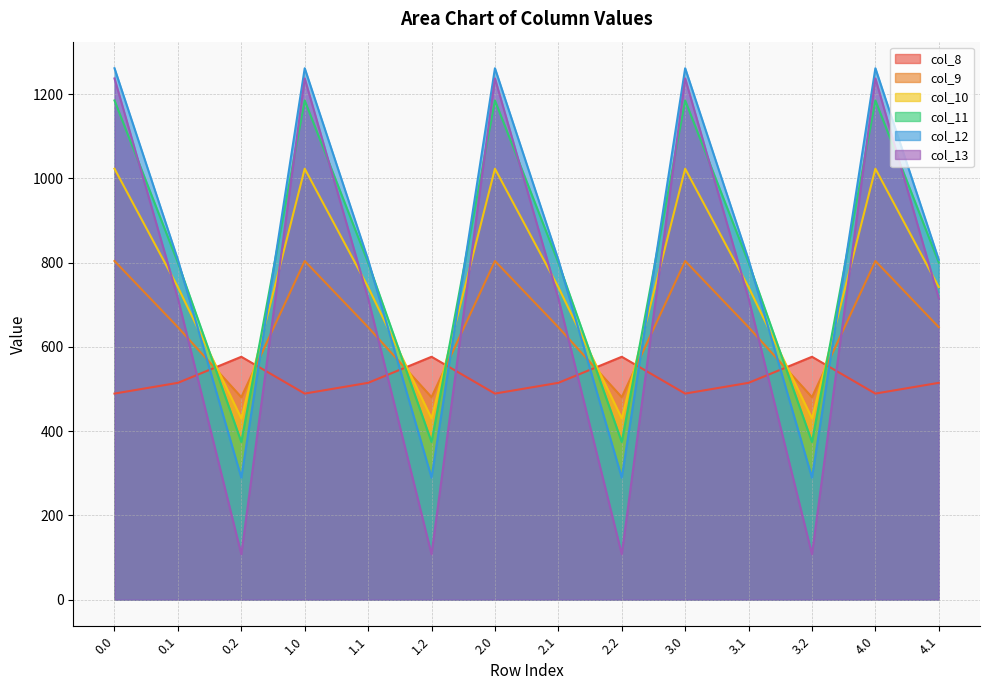

True or false: col_8 and col_13 intersect in this chart.

True